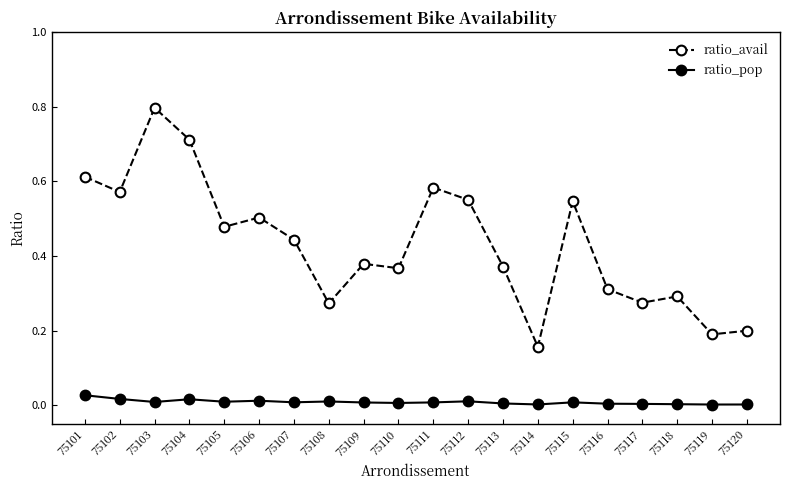

List the series in order of their peak value, lowest first.

ratio_pop, ratio_avail